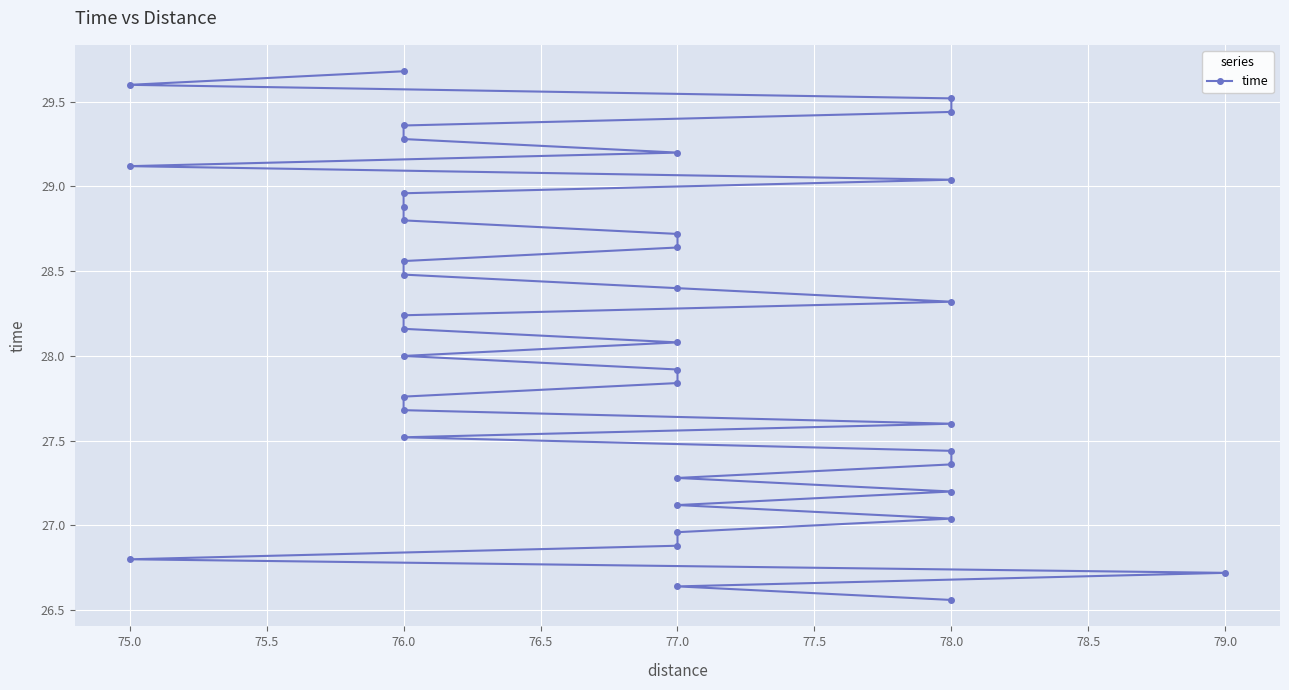

What is the value of the 37th point from the left?

29.4